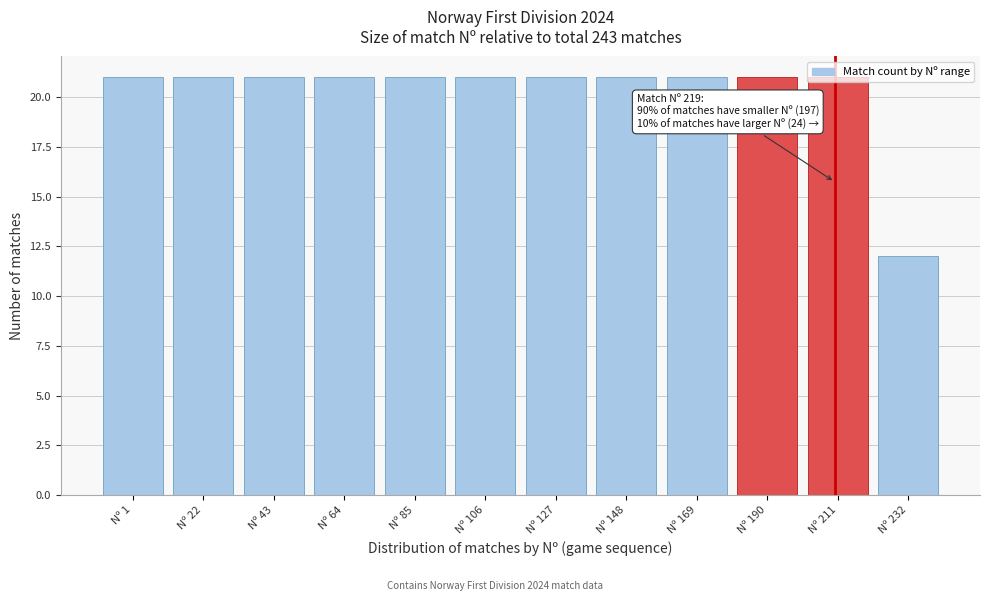

The chart shows a value of 21 at Nº 106. True or false?

True